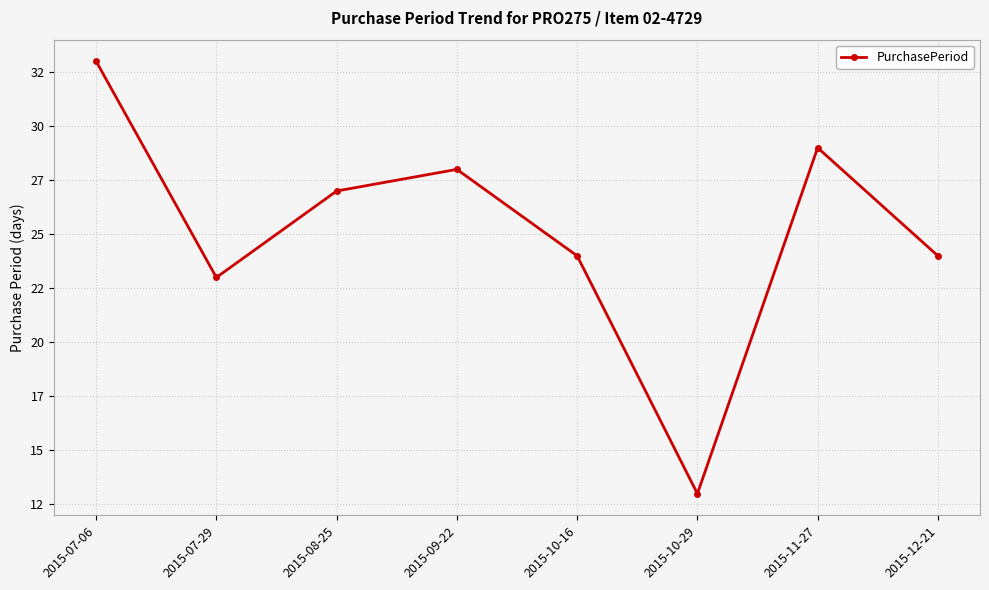

Approximately how many times larger is the value at 2015-07-06 compared to 2015-10-29?

2.5